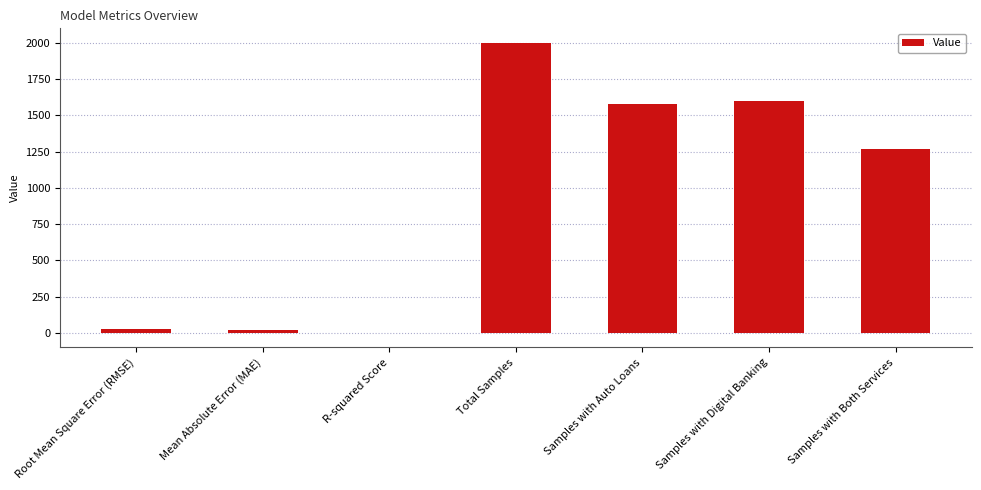

The chart shows a value of 2081.8 at Samples with Auto Loans. True or false?

False